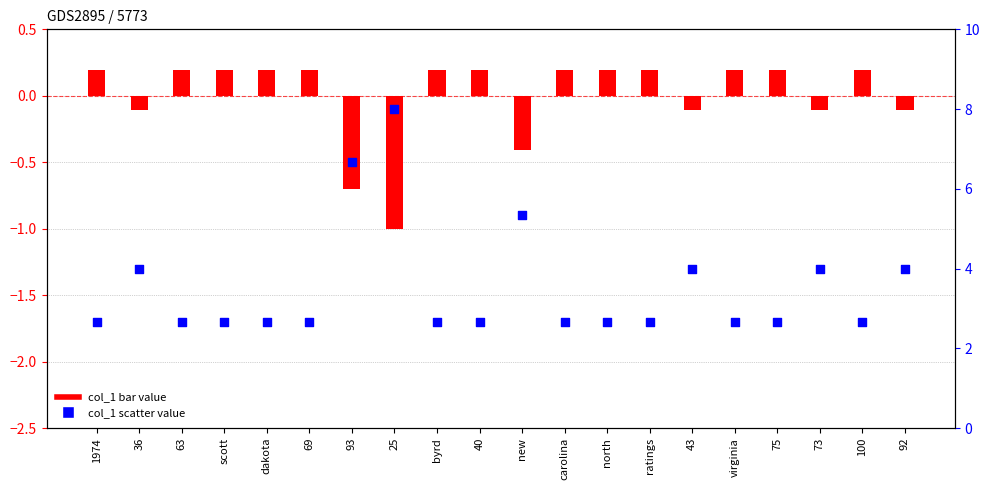

Is the value of col_1 (scatter) at 25 greater than the value of col_1 (bar) at dakota?

Yes